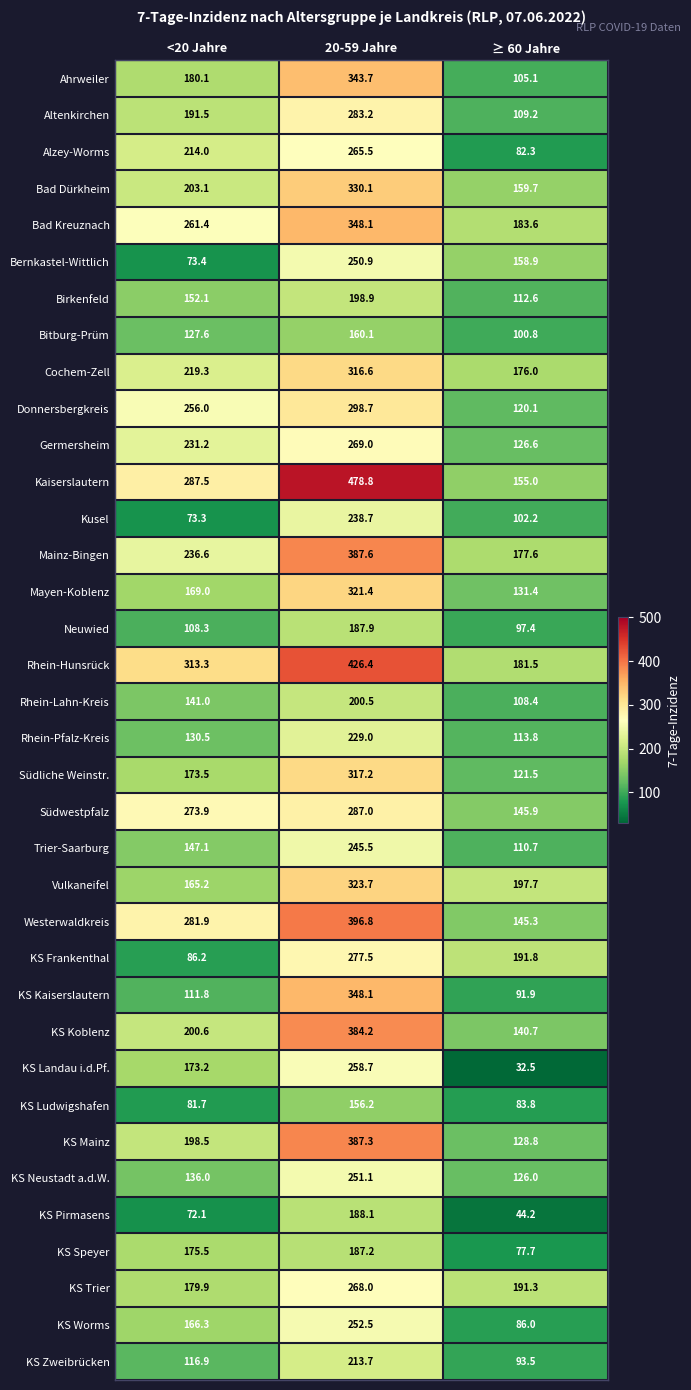

The value of Germersheim at ≥ 60 Jahre is 56.6. True or false?

False